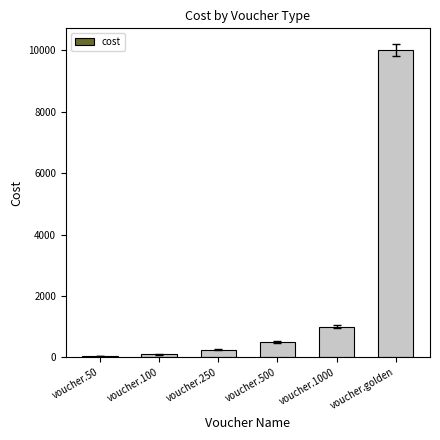

Reading left to right, transcribe all the data shown in this chart.

voucher.50=50	voucher.100=100	voucher.250=250	voucher.500=500	voucher.1000=1000	voucher.golden=10000